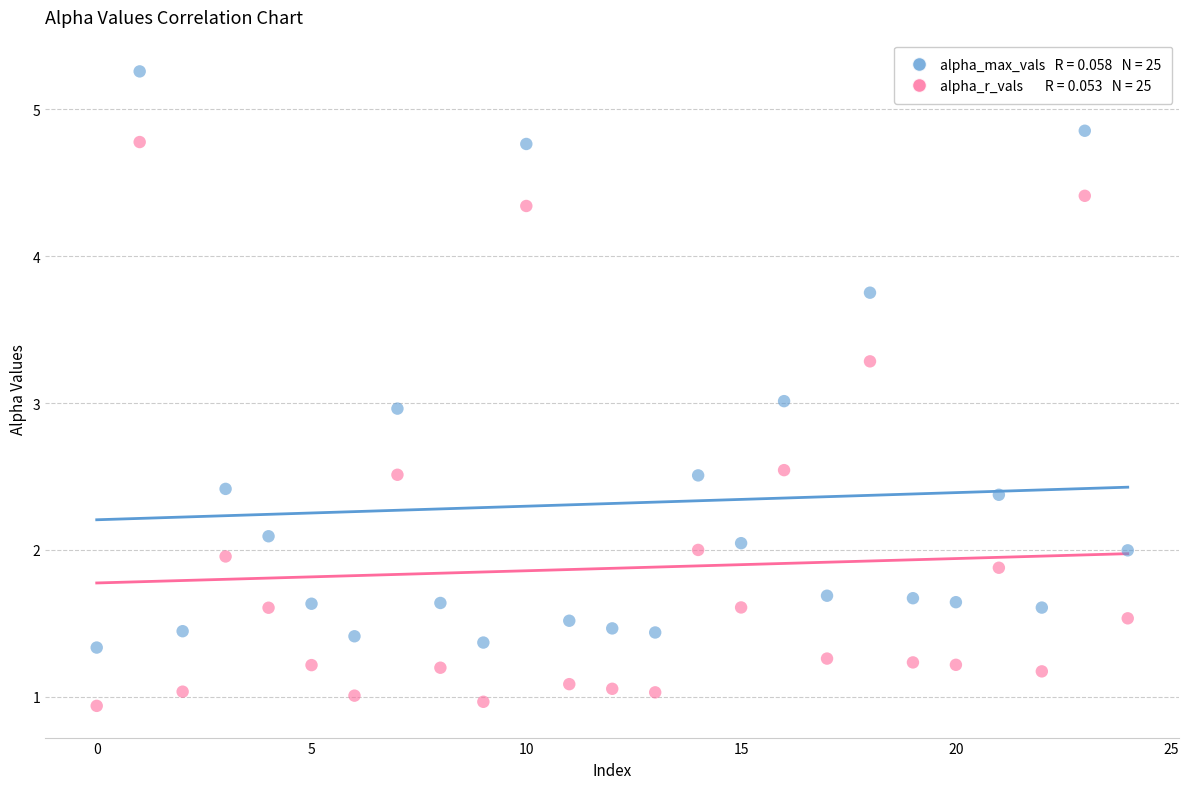

Across all data points, what is the range of Y values (max minus min)?

4.3